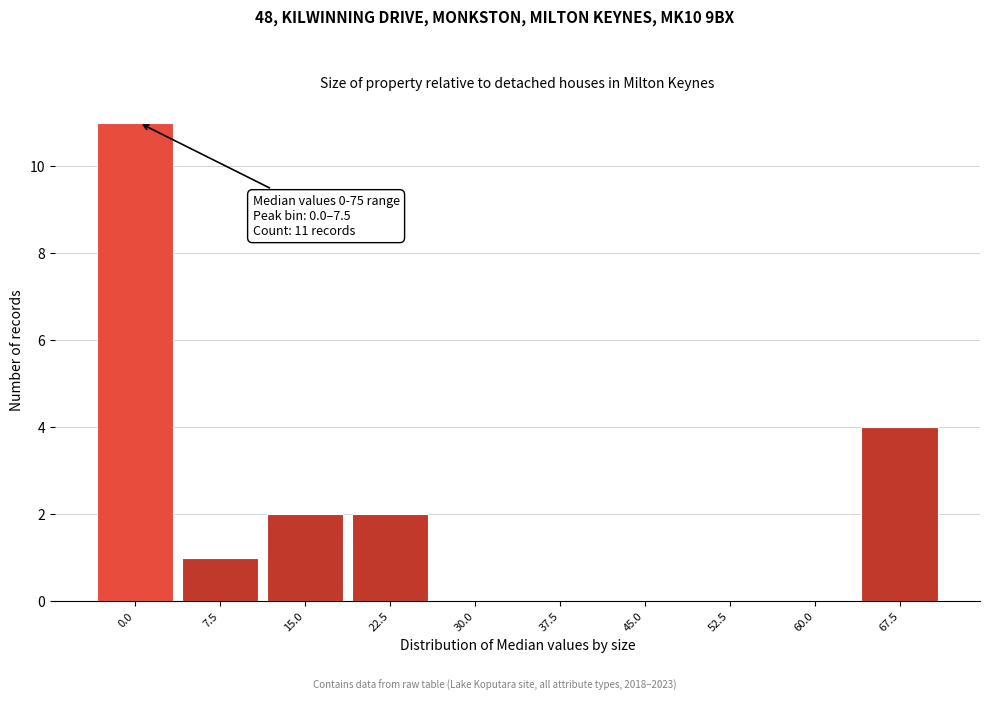

At which label is the value closest to 5?

67.5